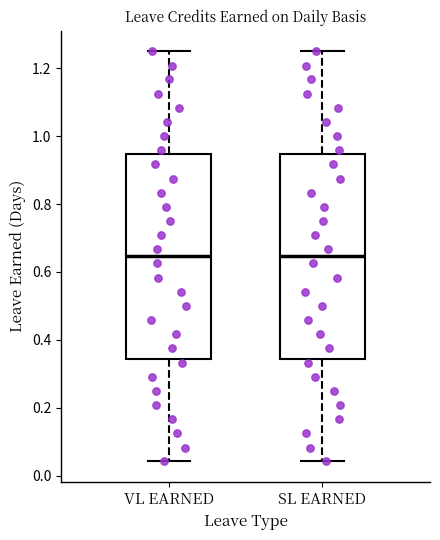

Reading left to right, transcribe this box plot: for each box, give where its median line is, the range the box spans, and where its two whiskers end, as read against the y-axis. The values are not printed on the chart, so give them approximately, as read against the axis.

VL EARNED: median 0.64, box 0.34 to 0.94, whiskers 0.04 to 1.26
SL EARNED: median 0.64, box 0.34 to 0.94, whiskers 0.04 to 1.26